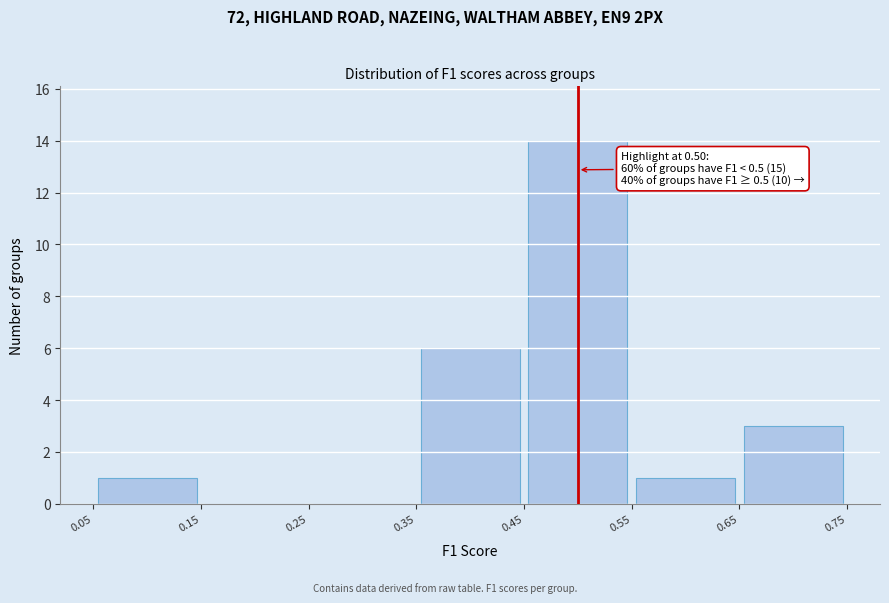

Over which range of the x-axis is the bar tallest?

0.45 to 0.55